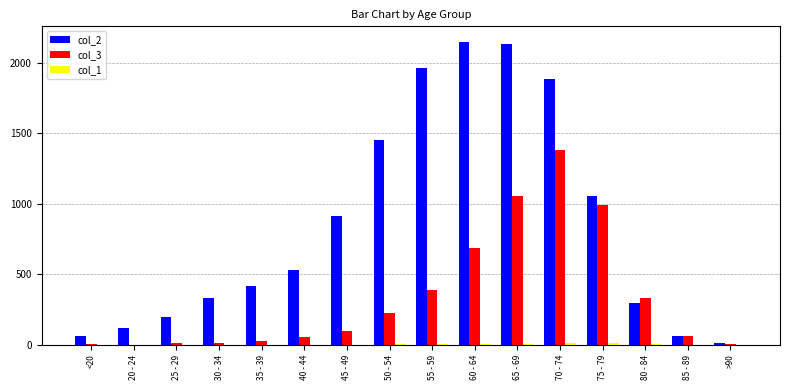

Count the number of data series in this chart.

3